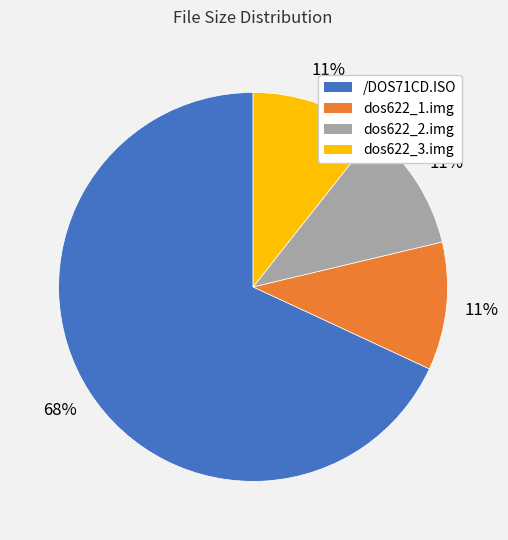

Is it true that dos622_2.img is 23% of the pie?

False